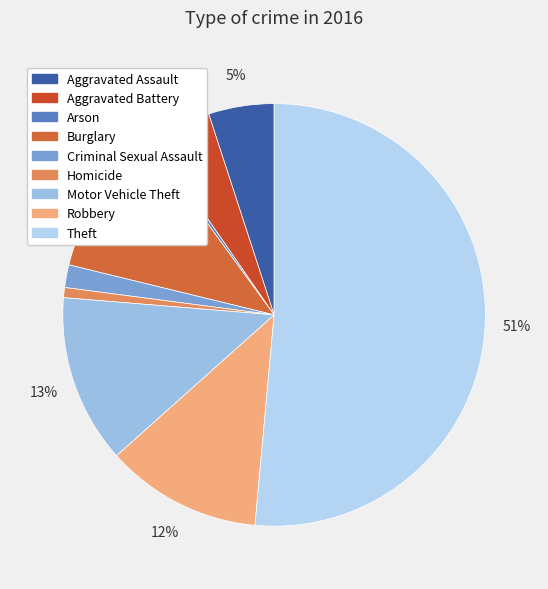

How many slices are in this pie chart?

9